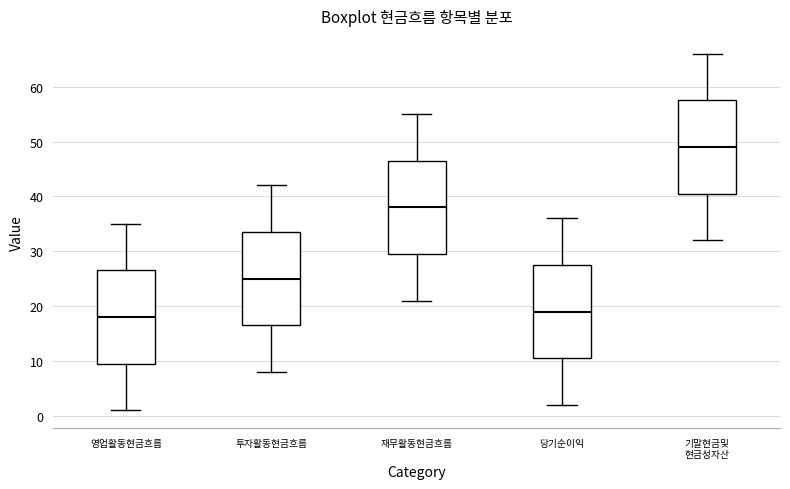

Where does the median line of the box for 영업활동현금흐름 sit on the y-axis? The values are not printed on the chart, so give them approximately, as read against the axis.

18